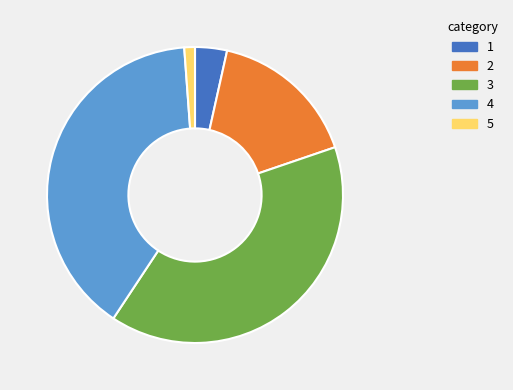

Count the number of slices in the pie.

5